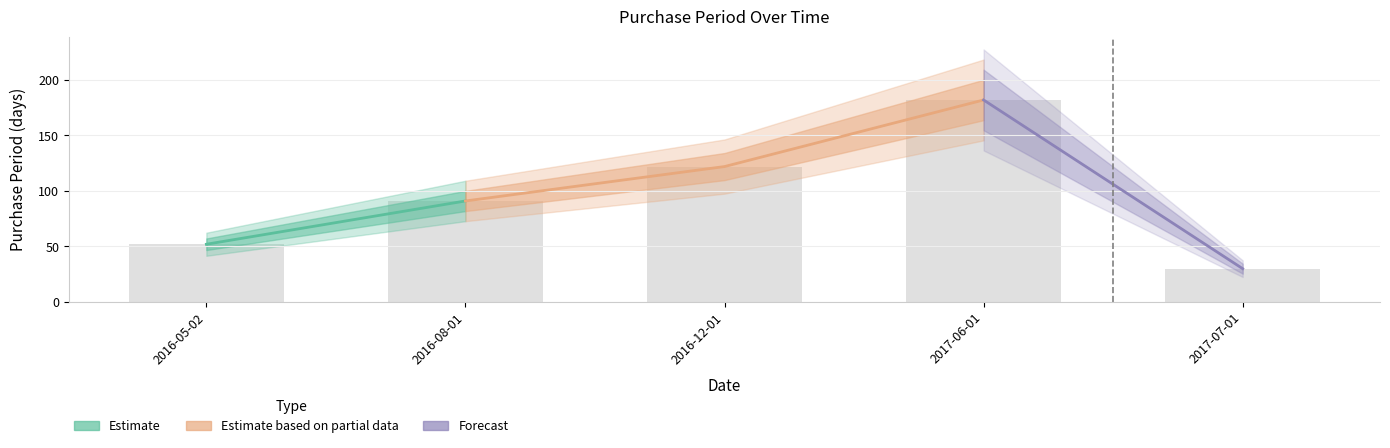

Rank the categories by value from highest to lowest.

2017-06-01, 2016-12-01, 2016-08-01, 2016-05-02, 2017-07-01